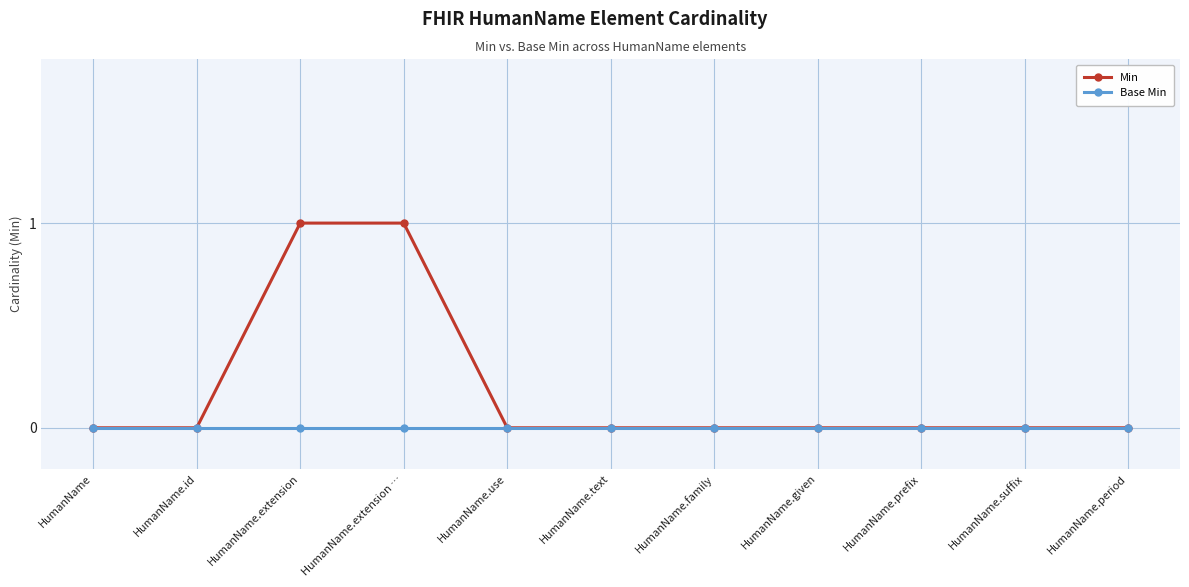

Which series has the largest total across all categories?

Min